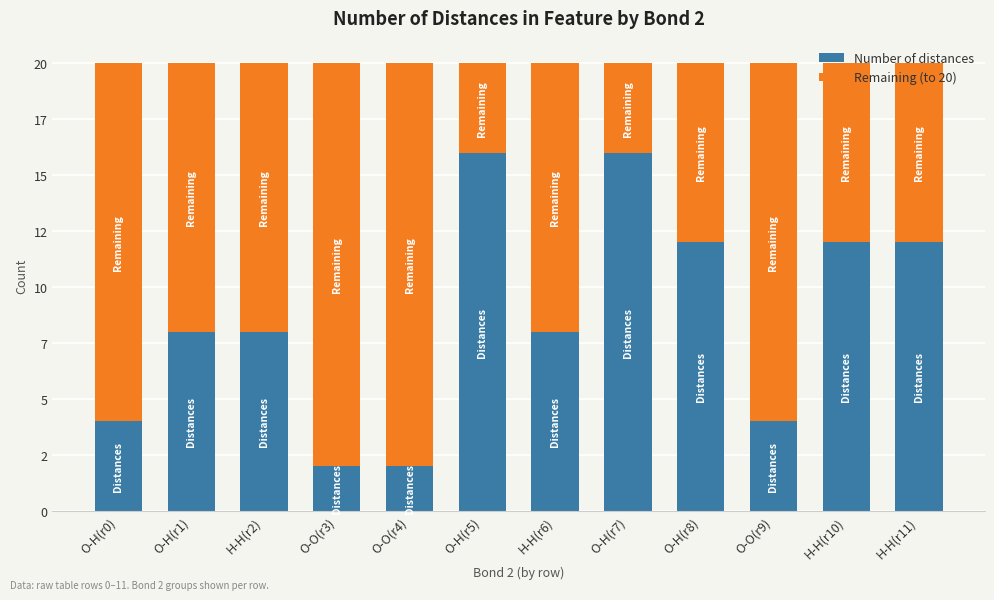

What is the highest value of the Number of distances series?

16